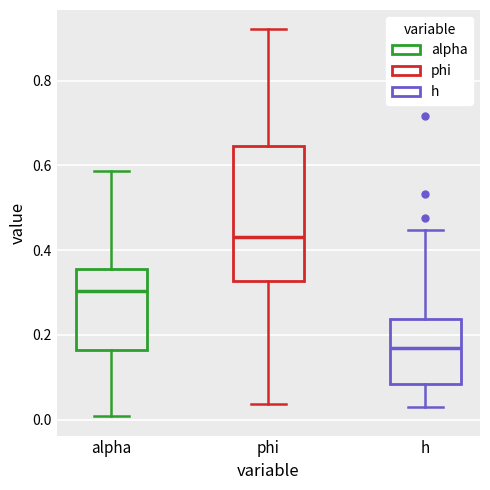

Comparing the boxes themselves (not the whiskers), which one is the tallest?

phi